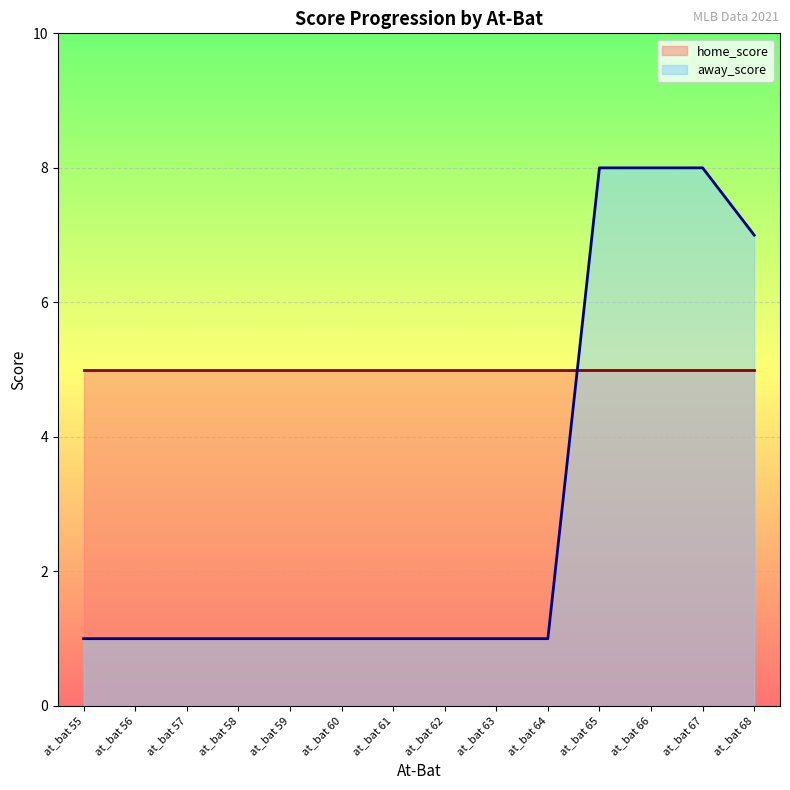

What is the average value of the home_score_line series?

5